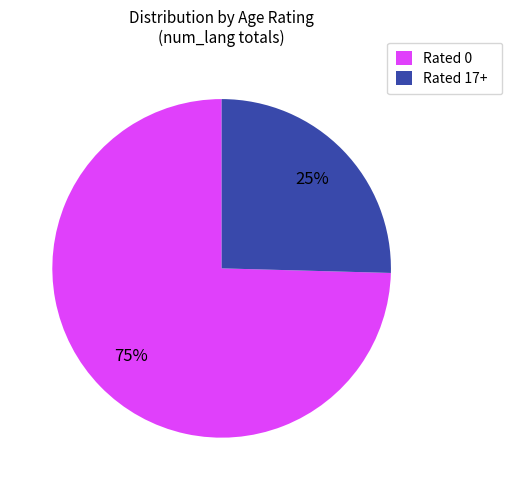

Combined, do Rated 0 and Rated 17+ account for over 50%?

Yes